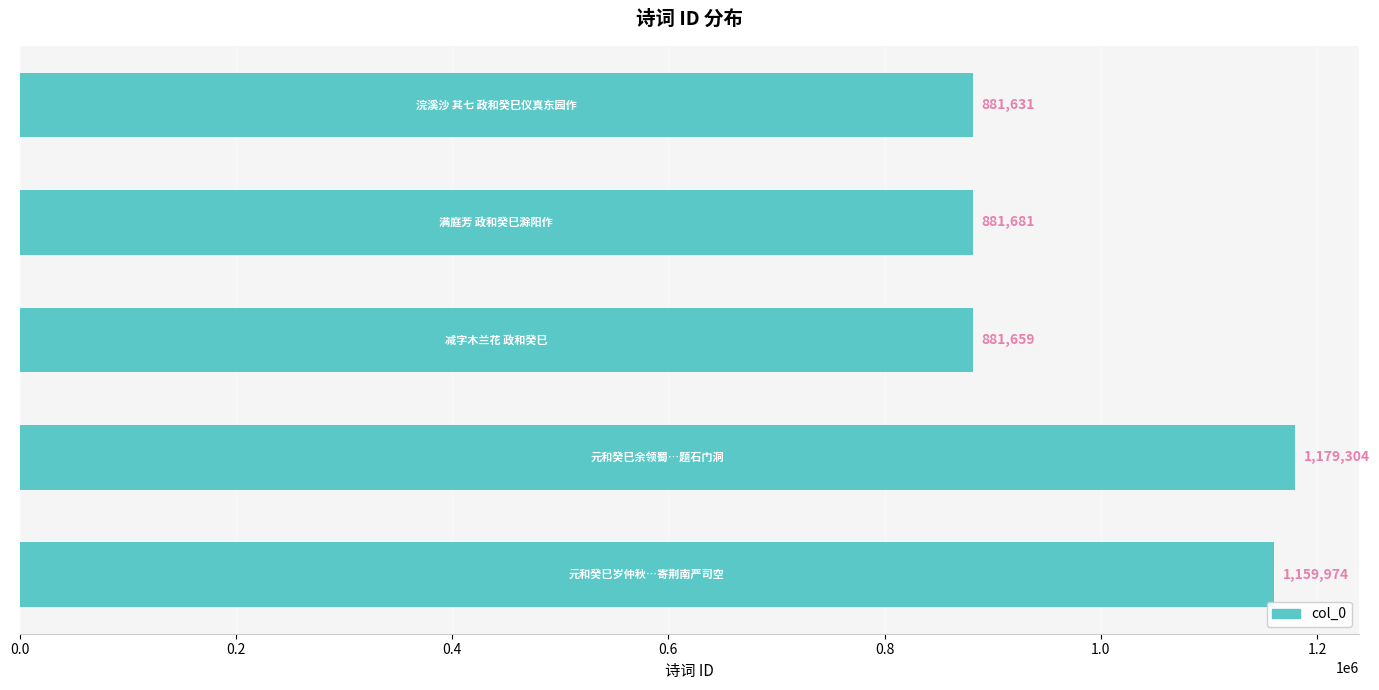

Count the number of categories in the chart.

5